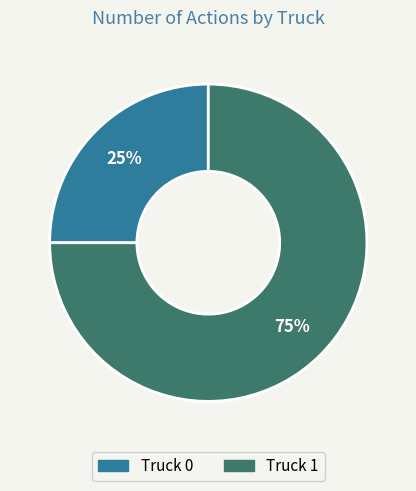

To the nearest percent, what percentage of the pie is Truck 0?

25%